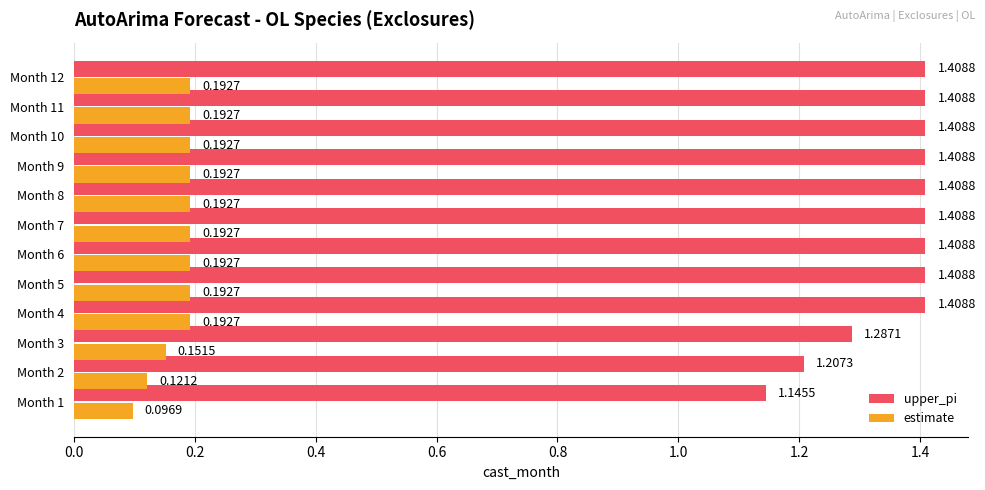

Rank the series by their average value, from highest to lowest.

upper_pi, estimate